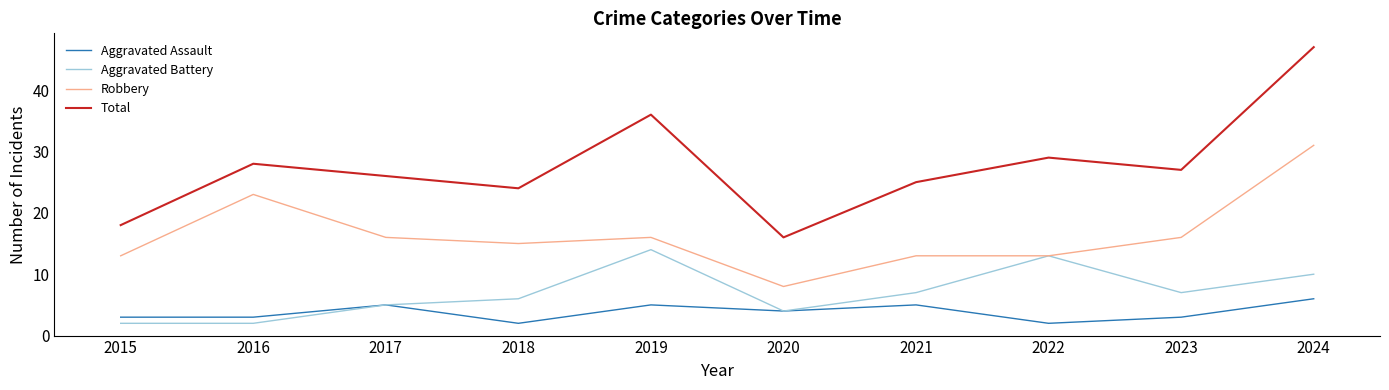

Which series has the widest spread of values?

Total